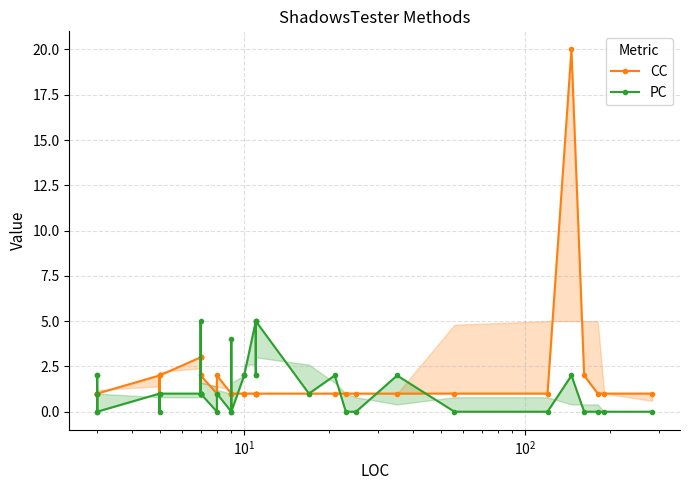

How many interior local peaks does the CC series have?

4